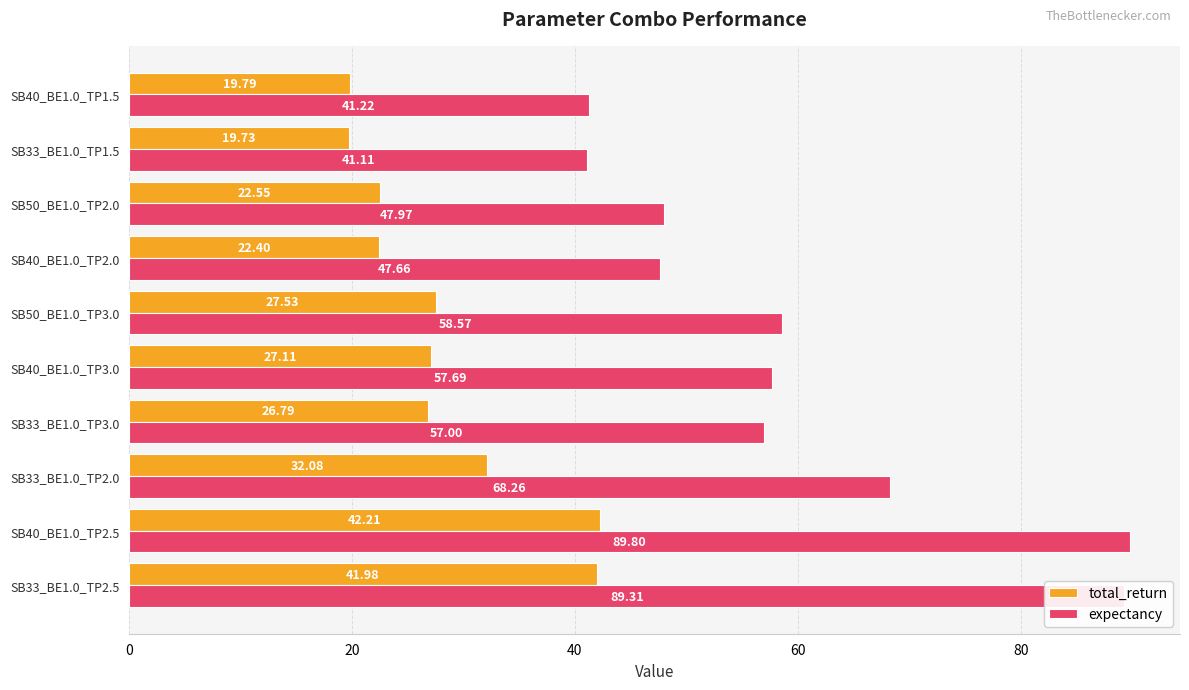

At how many categories does at least one series exceed 35?

10